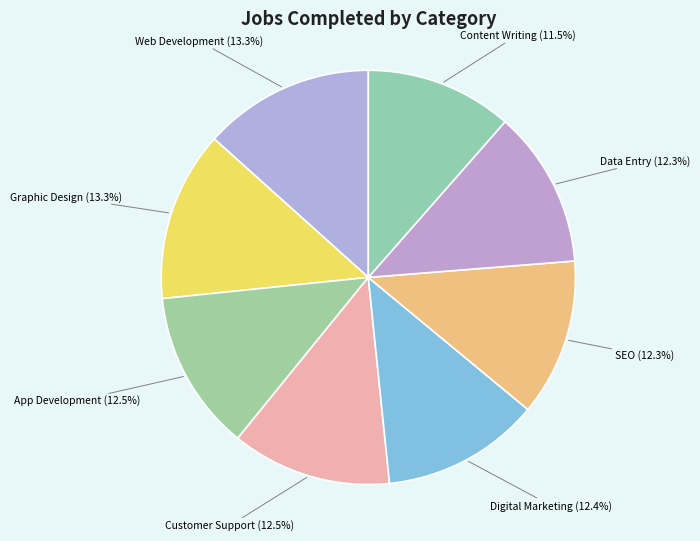

To the nearest percent, what is the average slice percentage?

12%